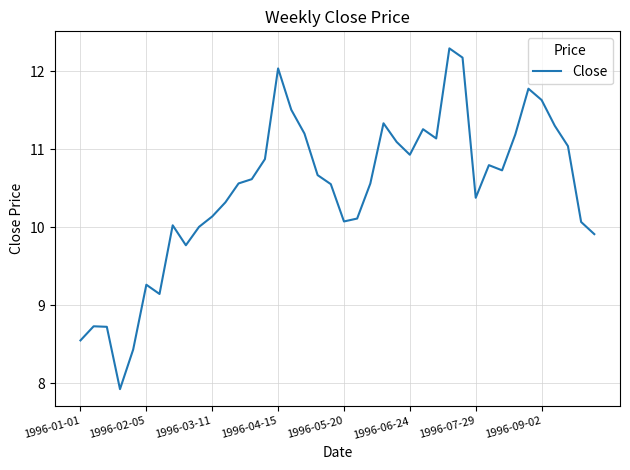

What is the minimum value shown in the chart?

7.9